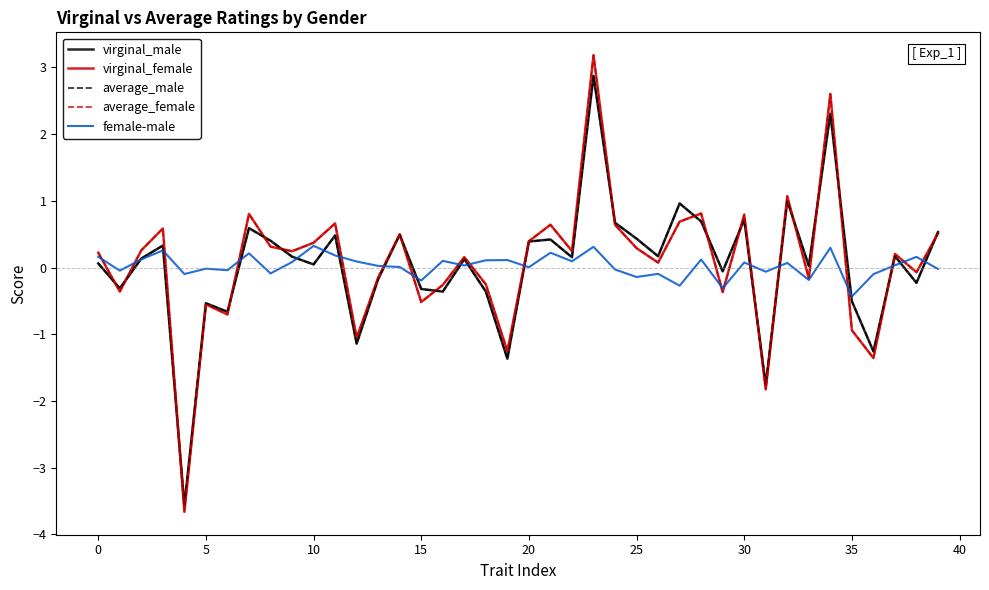

True or false: average_female and female-male intersect in this chart.

True